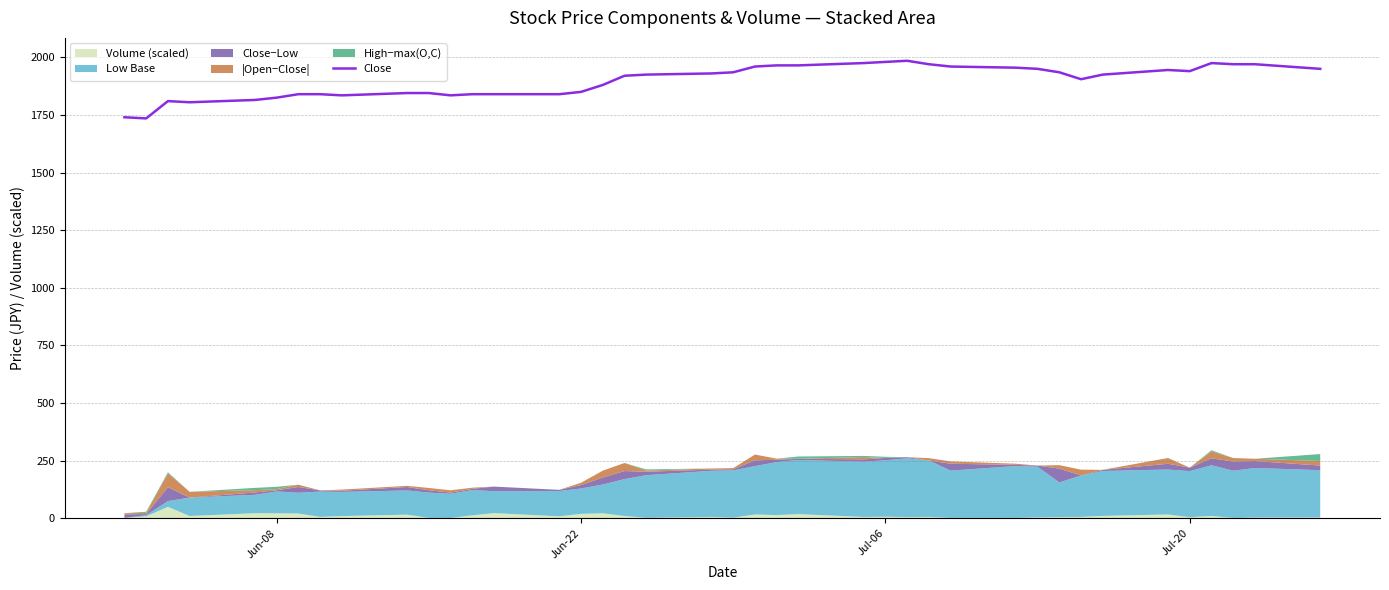

How many values exceed 1925?

19